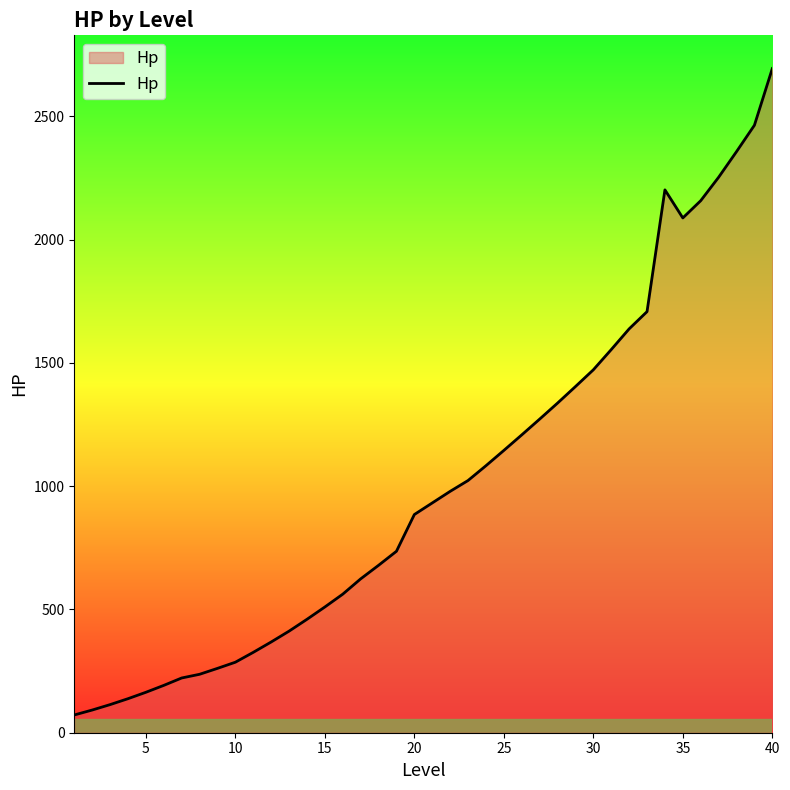

What is the smallest value displayed?

72